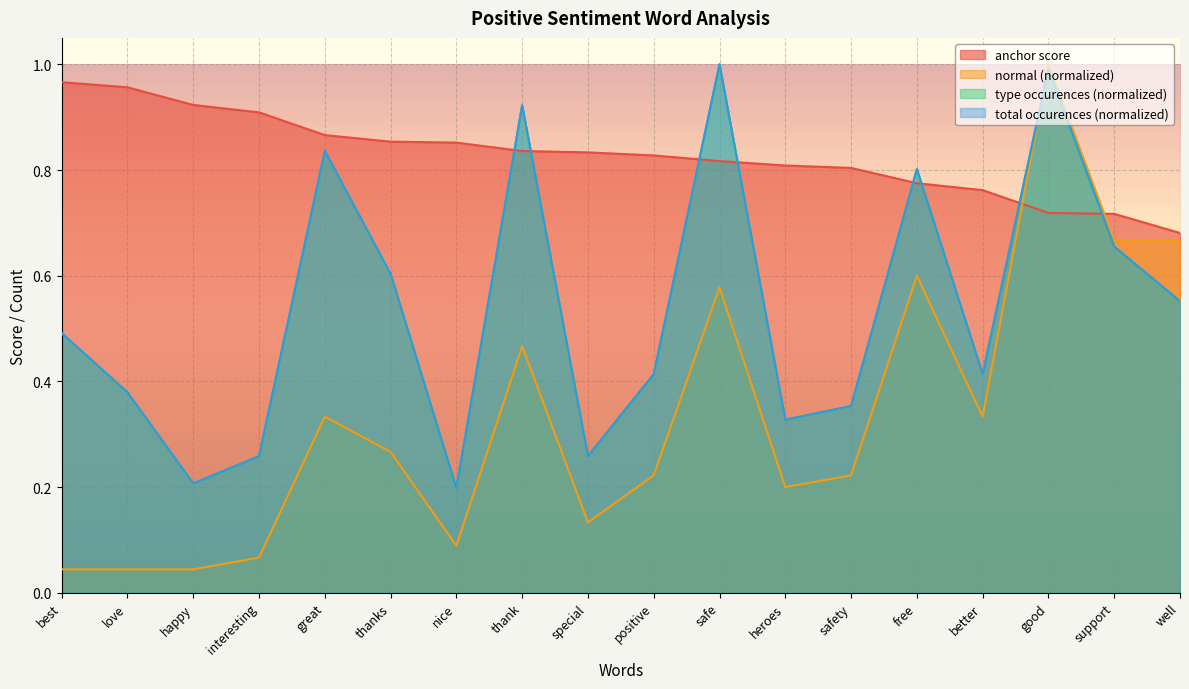

Count the number of categories in the chart.

18